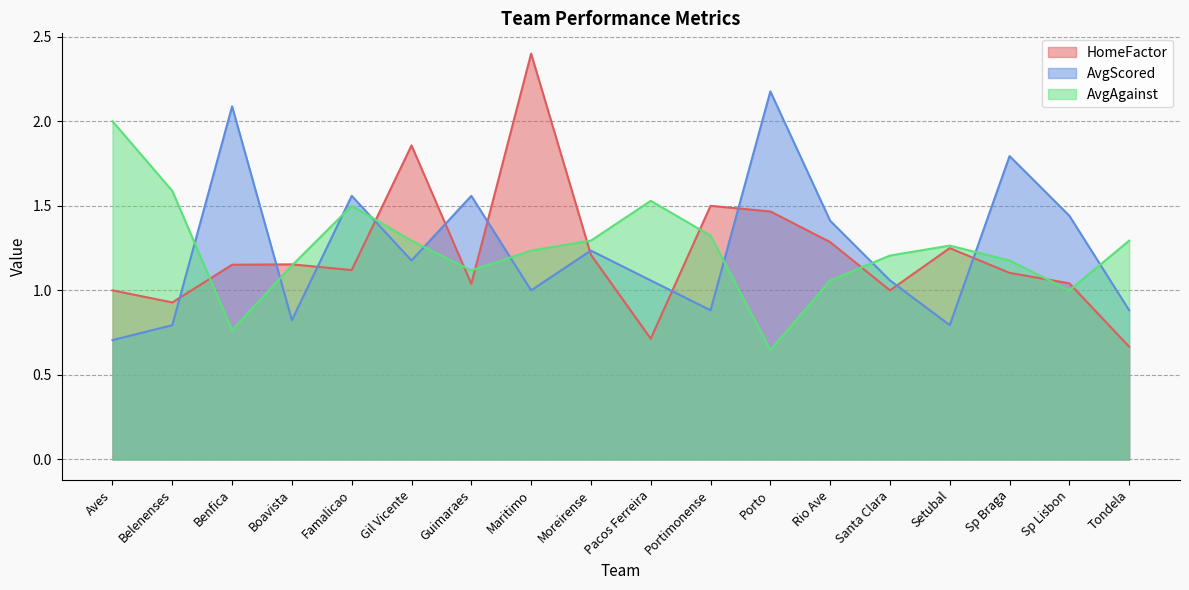

At which category is the sum across all series the highest?

Maritimo